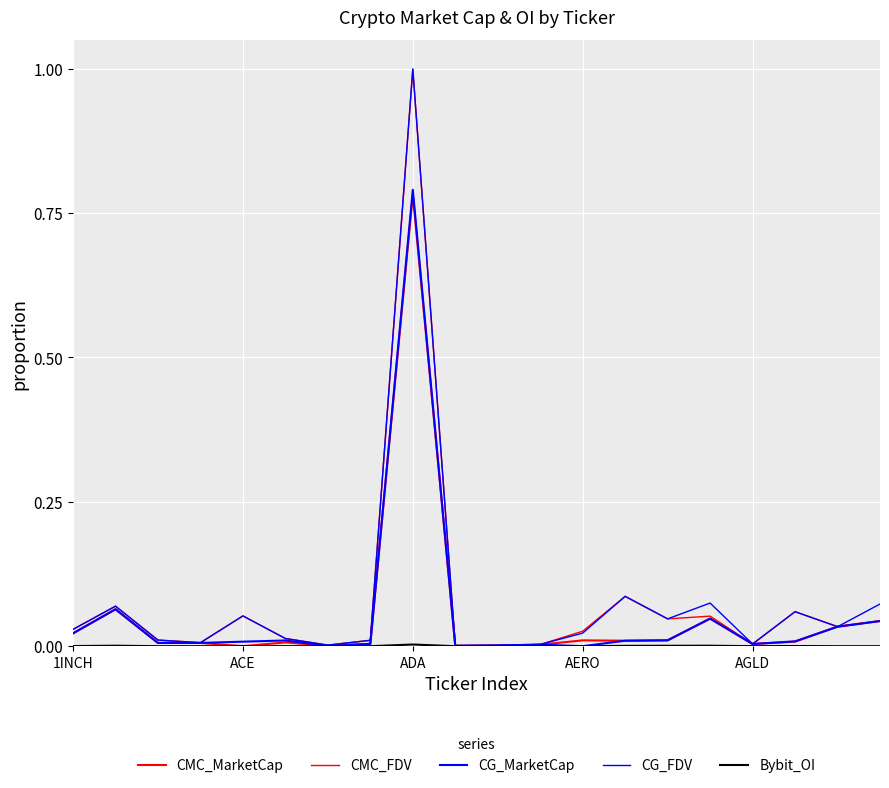

Count the number of categories in the chart.

20